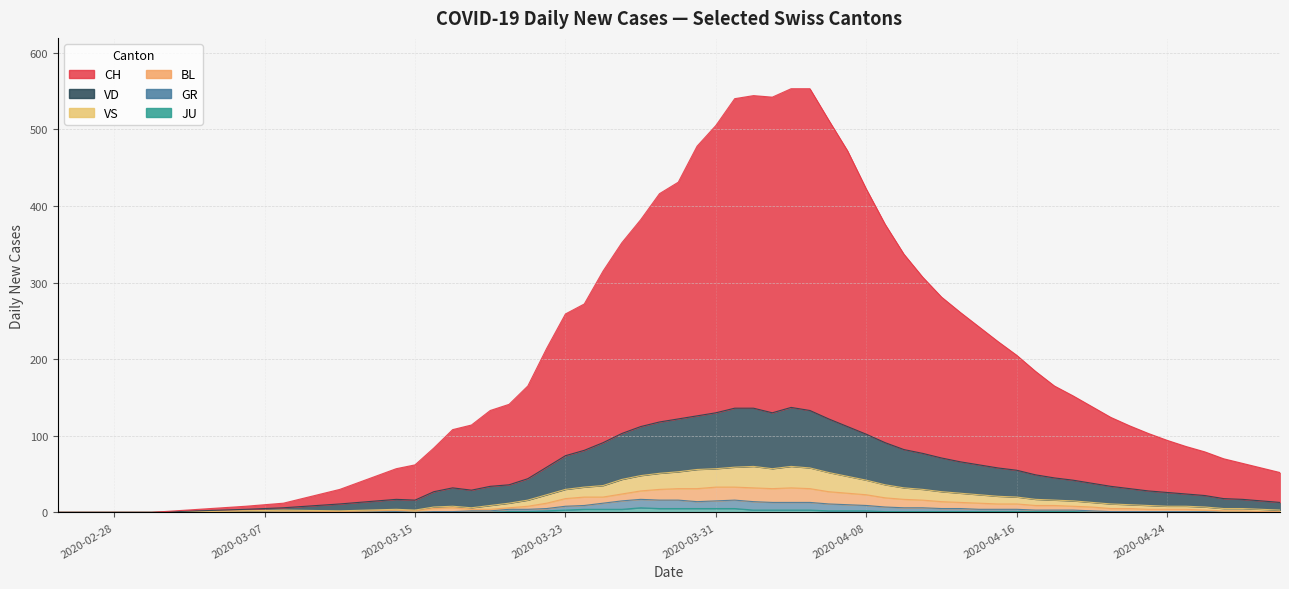

True or false: BL and GR intersect in this chart.

False